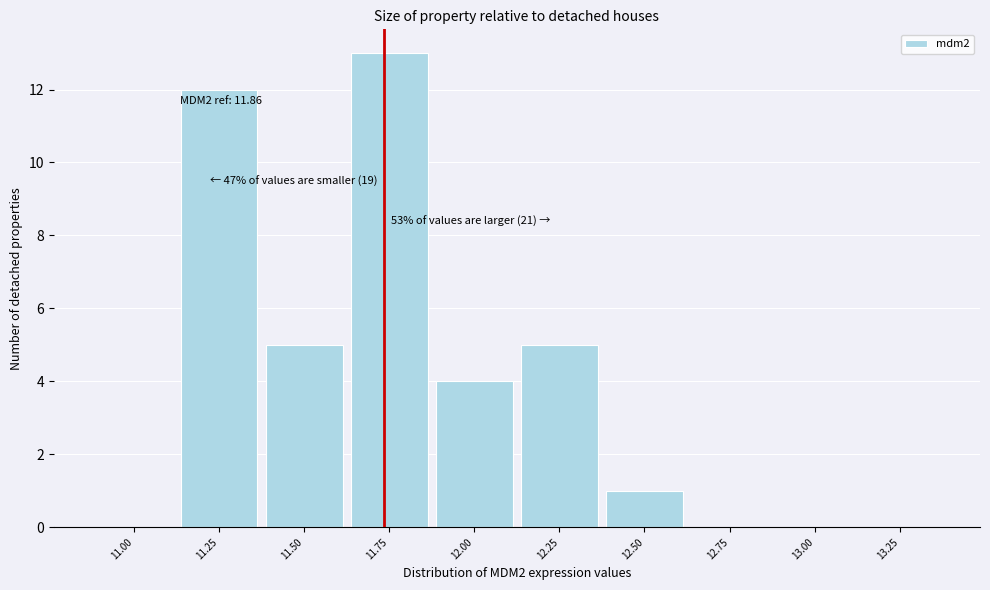

Reading left to right, extract all data points from this chart.

11.00=0	11.25=12	11.50=5	11.75=13	12.00=4	12.25=5	12.50=1	12.75=0	13.00=0	13.25=0